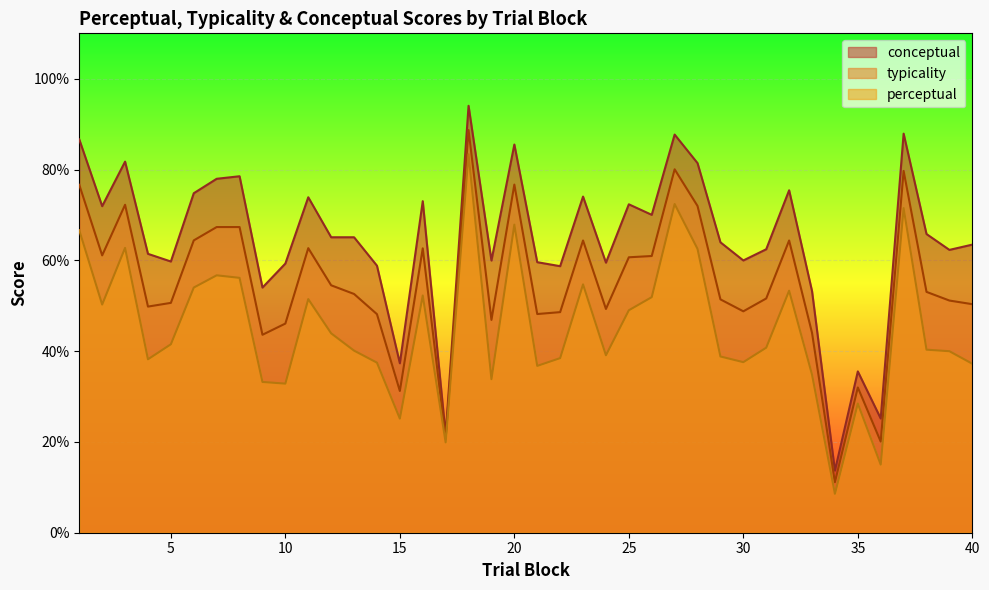

At 22, list the series in order from smallest to largest.

perceptual, typicality, conceptual